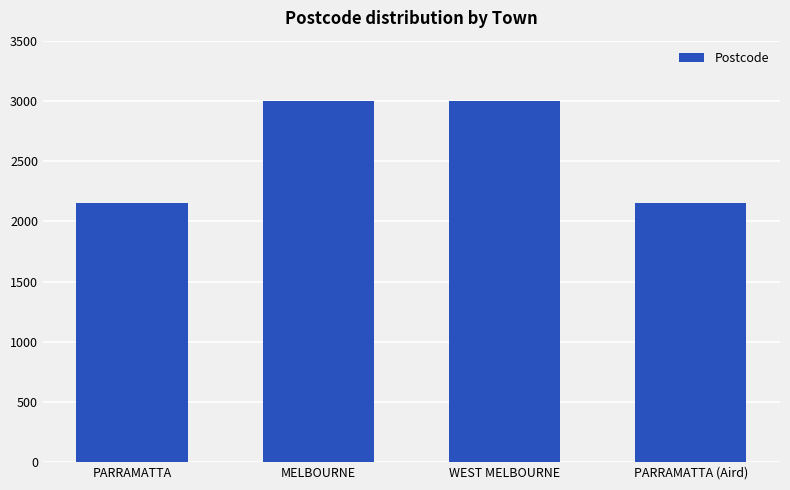

Between WEST MELBOURNE and PARRAMATTA (Aird), which is larger?

WEST MELBOURNE